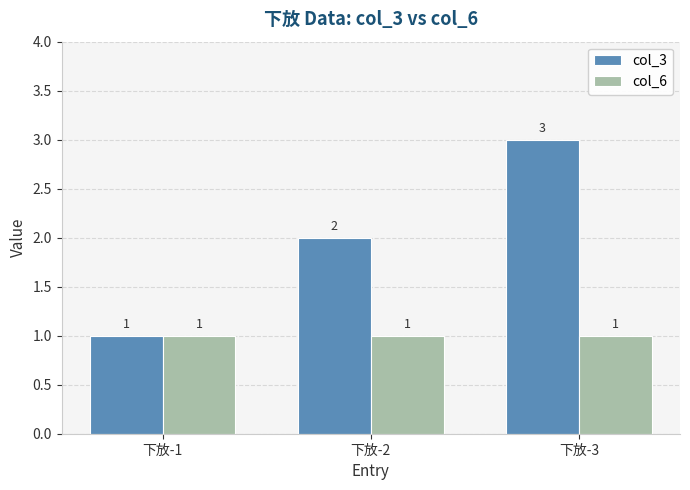

List the series in order of their peak value, lowest first.

col_6, col_3